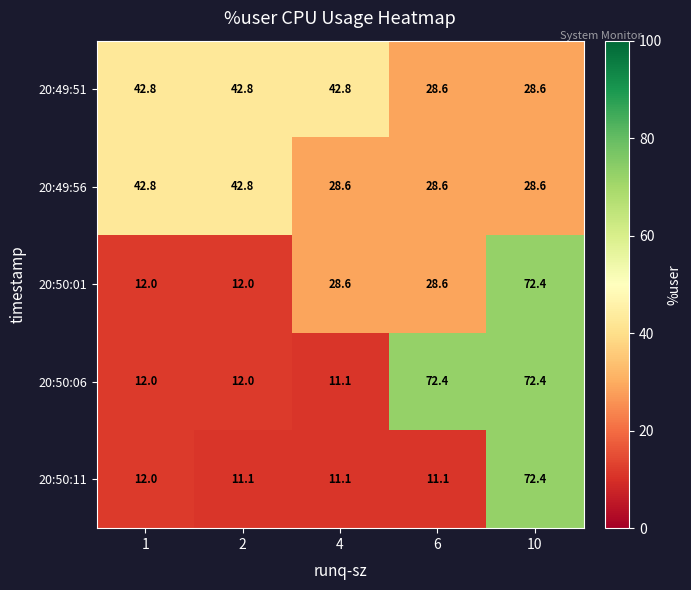

How many data points does each series have?

5